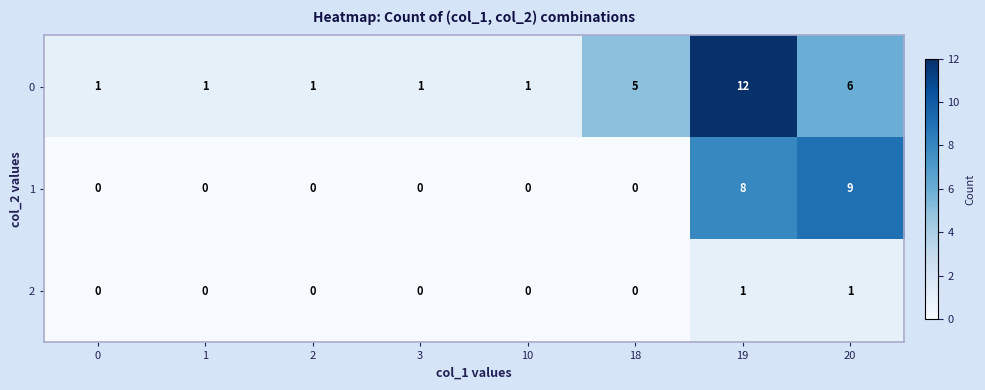

What is the difference between the second highest and second lowest values in the 0 series?

5